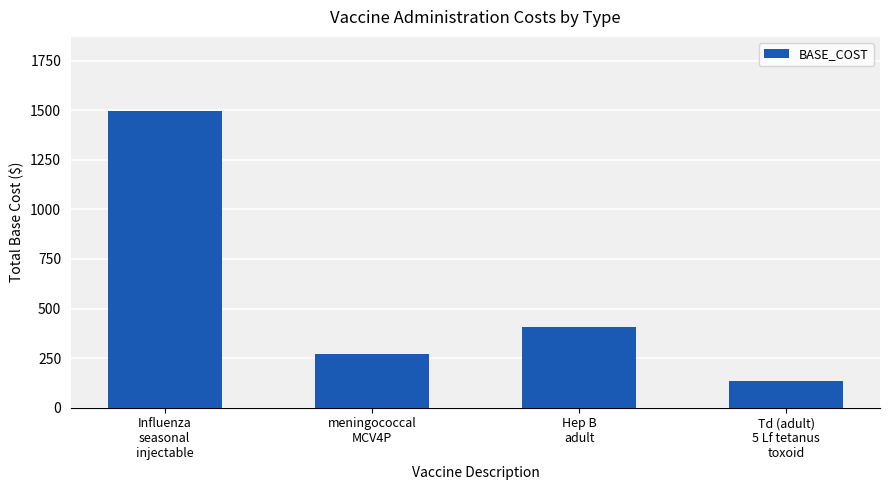

Where is the data nearest to the value 816?

Hep B
adult